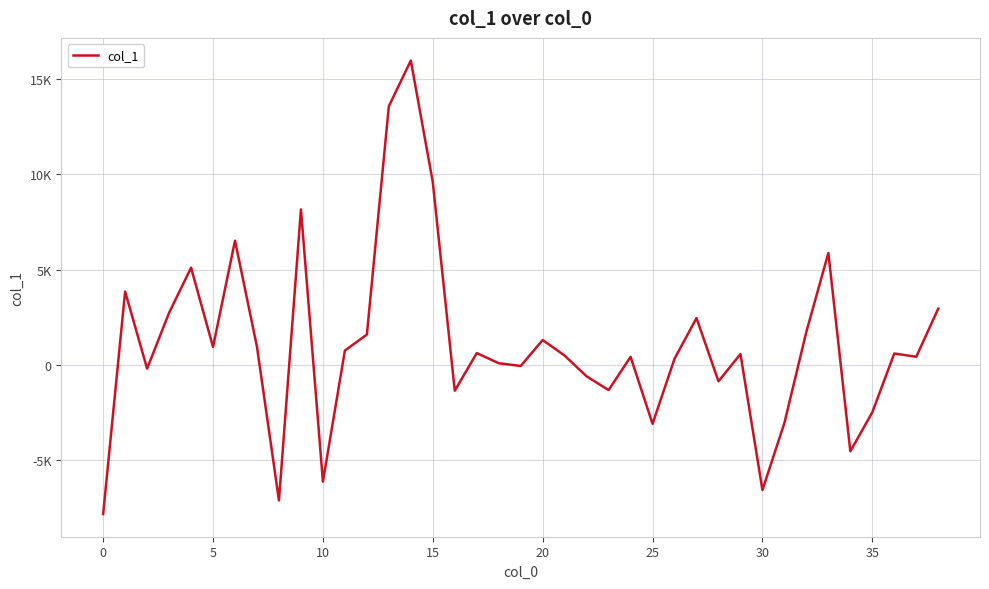

Does the chart have visible grid lines?

Yes